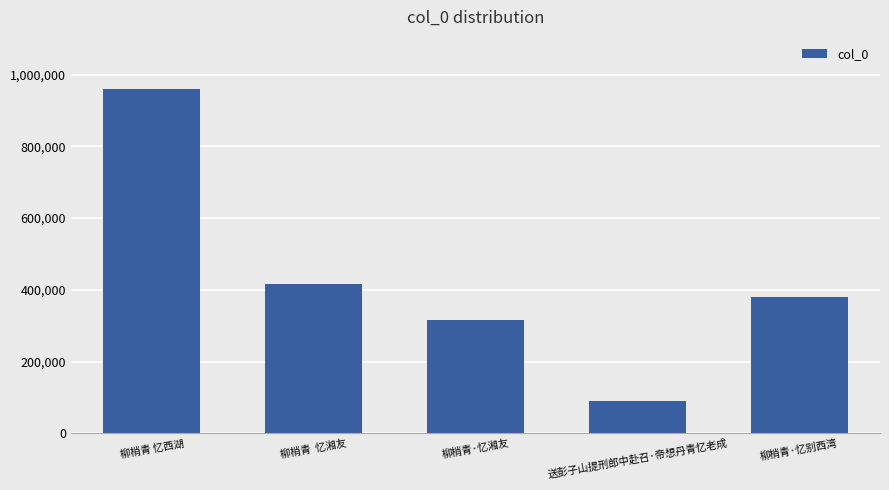

Which label corresponds to the largest value in the chart?

柳梢青 忆西湖